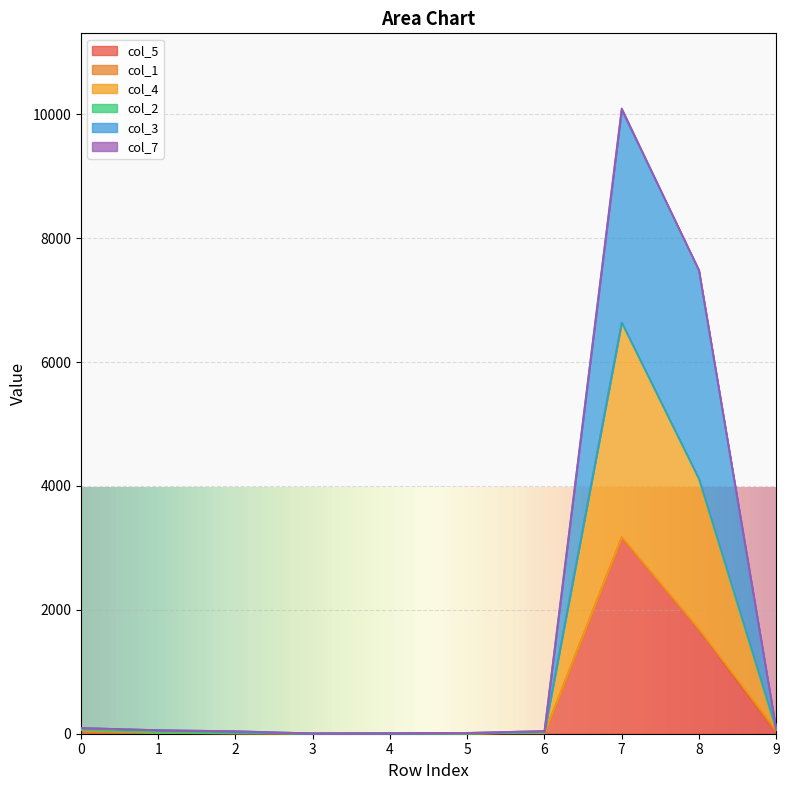

At which category is the sum across all series the highest?

7